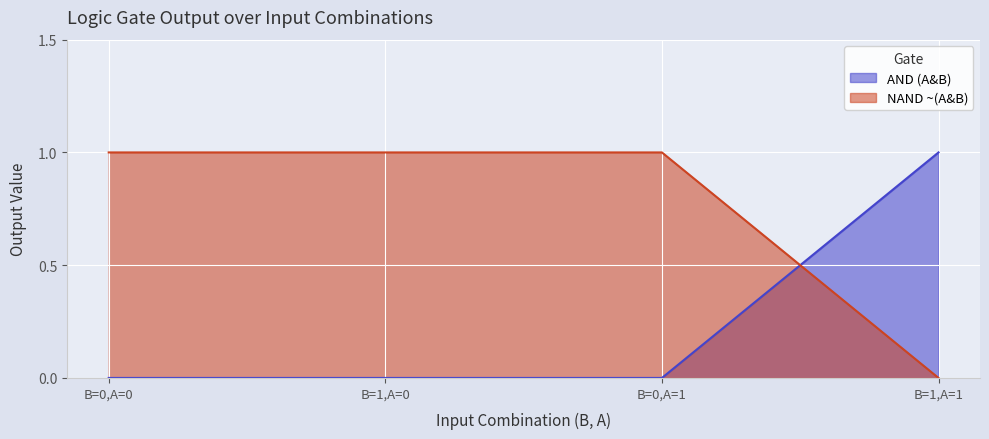

What is the value of the NAND ~(A&B) point at the 2nd from the left?

1